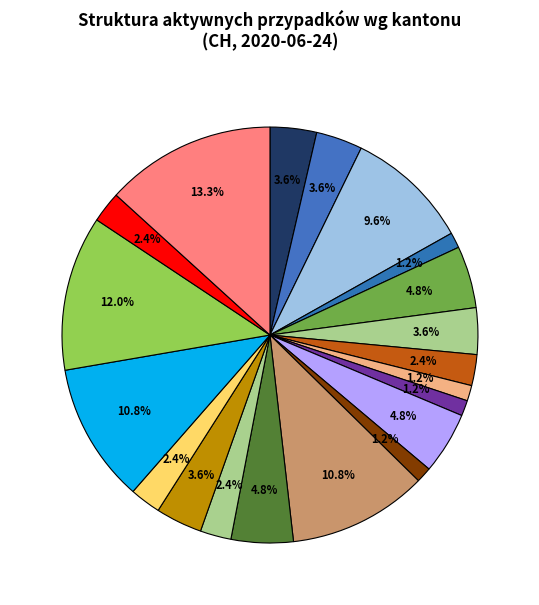

How many slices are in this pie chart?

20